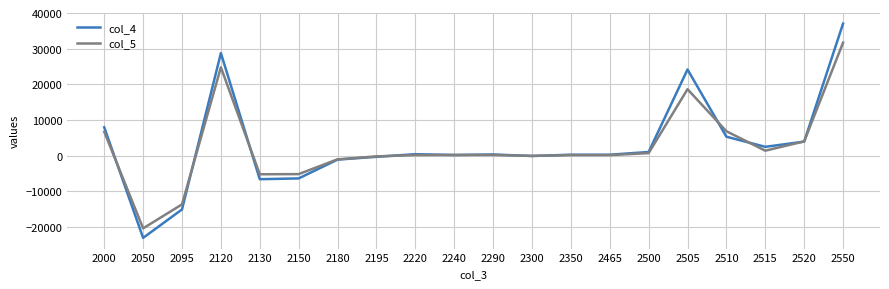

True or false: col_5 has a value of -39.3 at 2300.

True